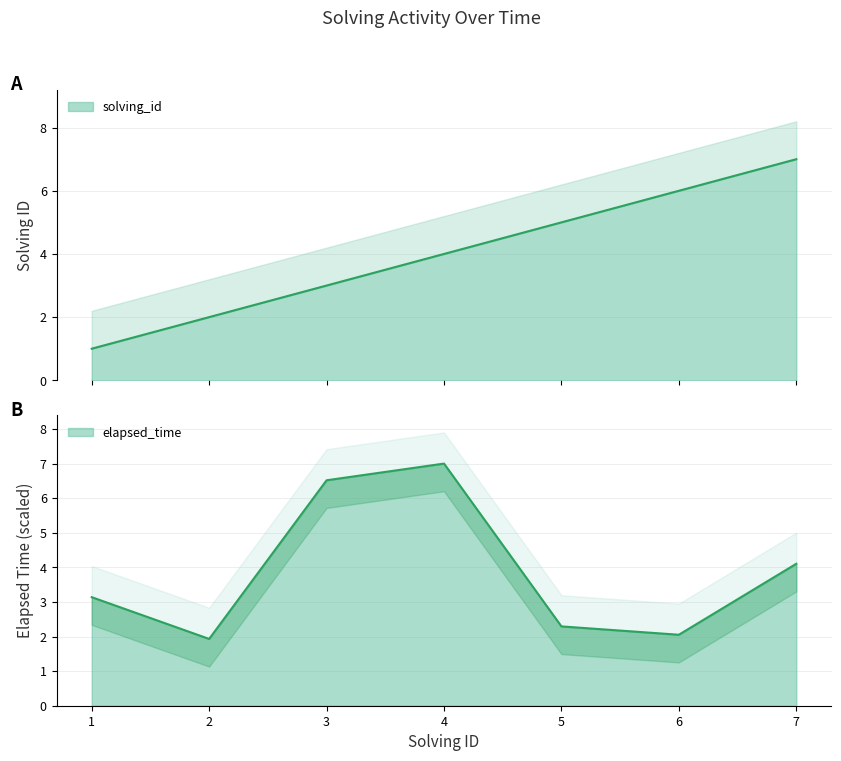

Reading right to left, extract all data points from this chart.

solving_id: 7.0	6.0	5.0	4.0	3.0	2.0	1.0
elapsed_time: 4.1	2.1	2.3	7.0	6.5	1.9	3.1